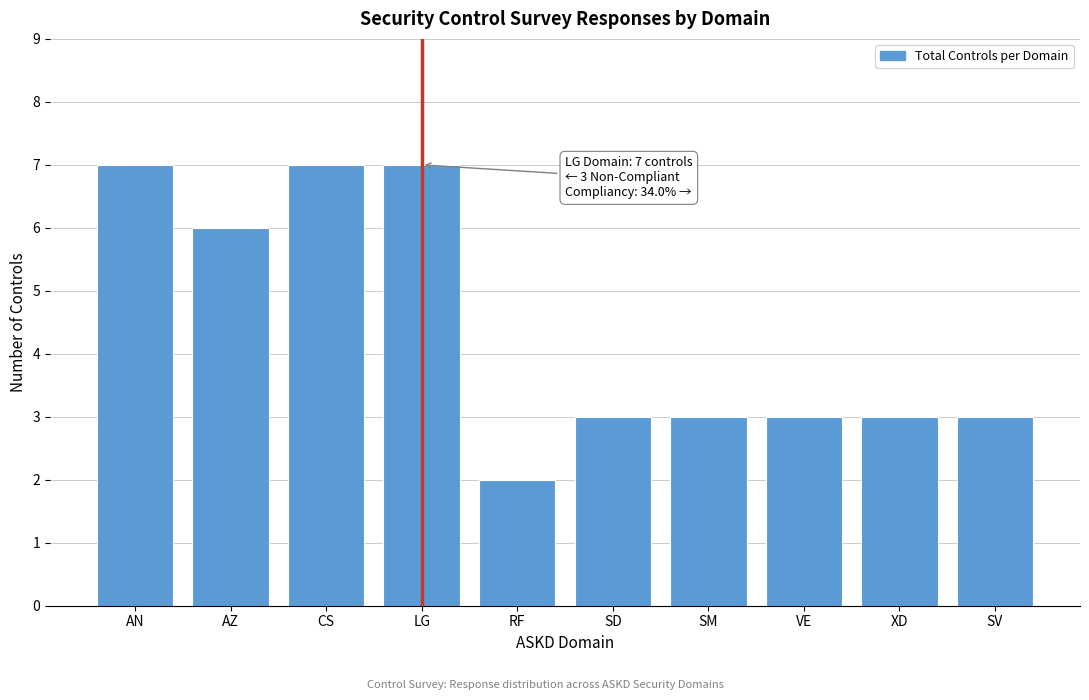

Reading left to right, list all the values displayed in this chart.

AN=7	AZ=6	CS=7	LG=7	RF=2	SD=3	SM=3	VE=3	XD=3	SV=3